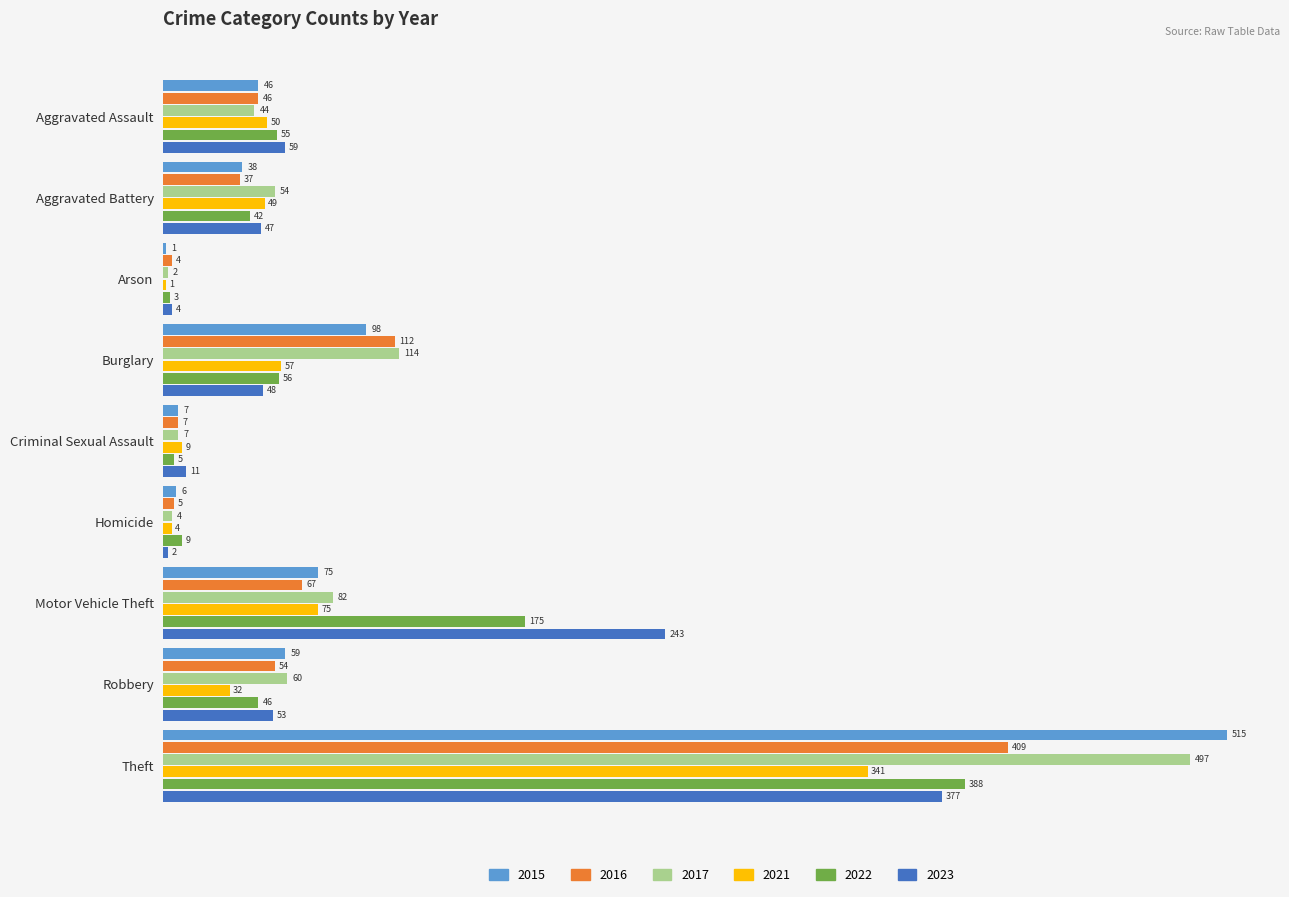

The 2017 series shows 791 at Theft. True or false?

False